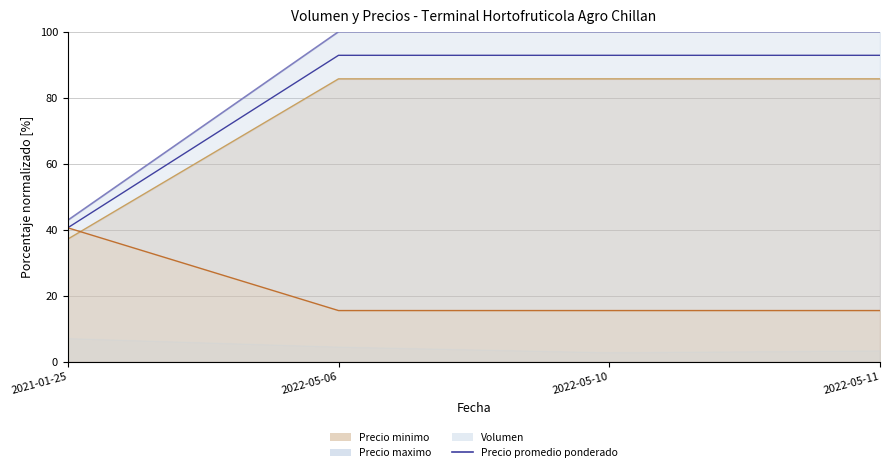

What is the value of the 4th point from the left?

92.9